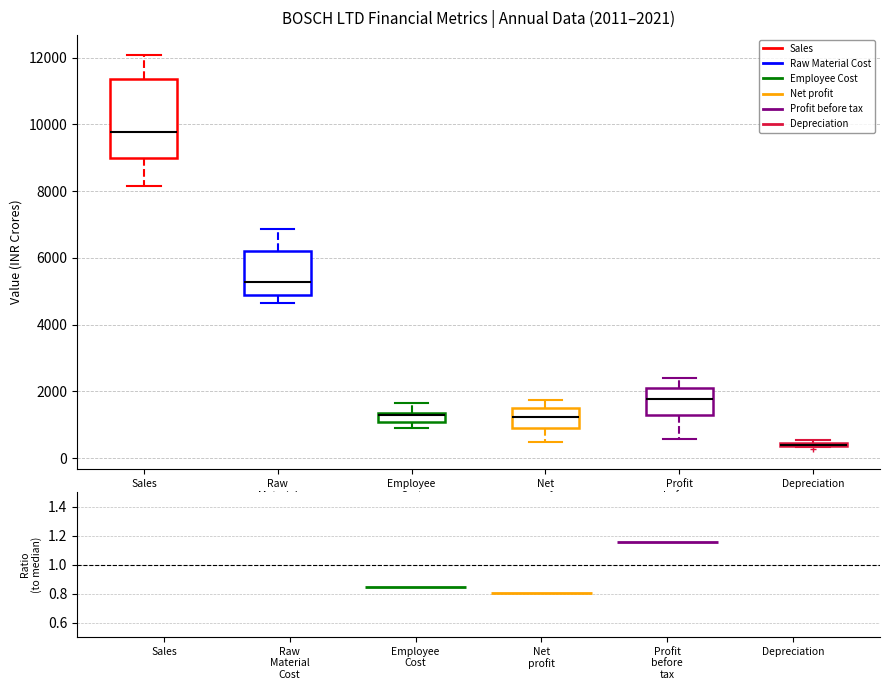

Which box is the tallest, from its lower edge to its upper edge?

Sales